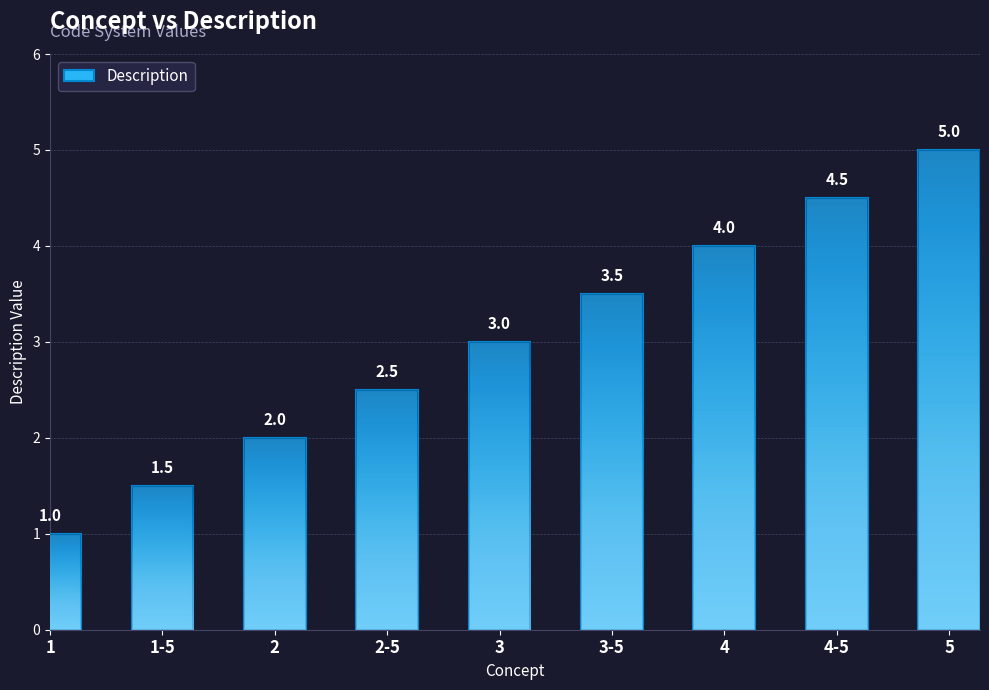

What is the maximum value shown in the chart?

5.0